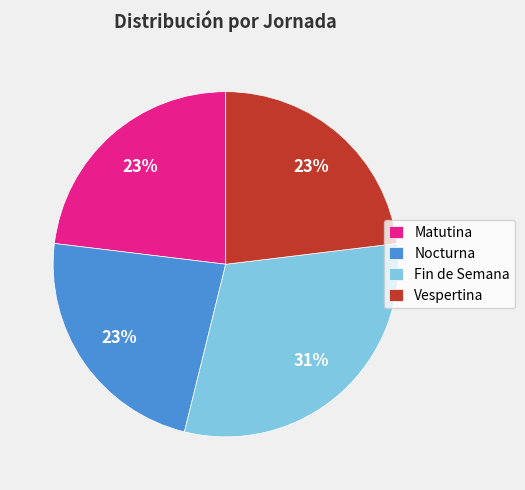

To the nearest percent, what is the difference between the largest and smallest slice percentages?

8%